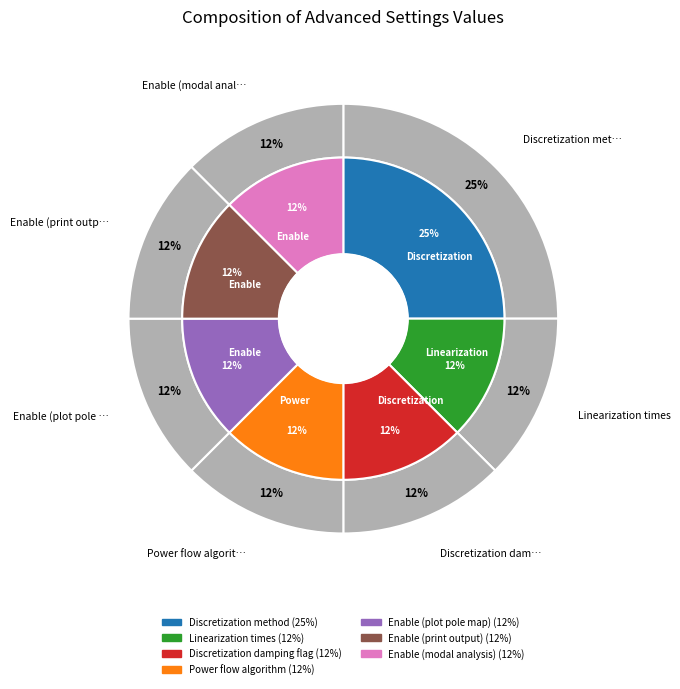

Does any single category account for the majority?

No